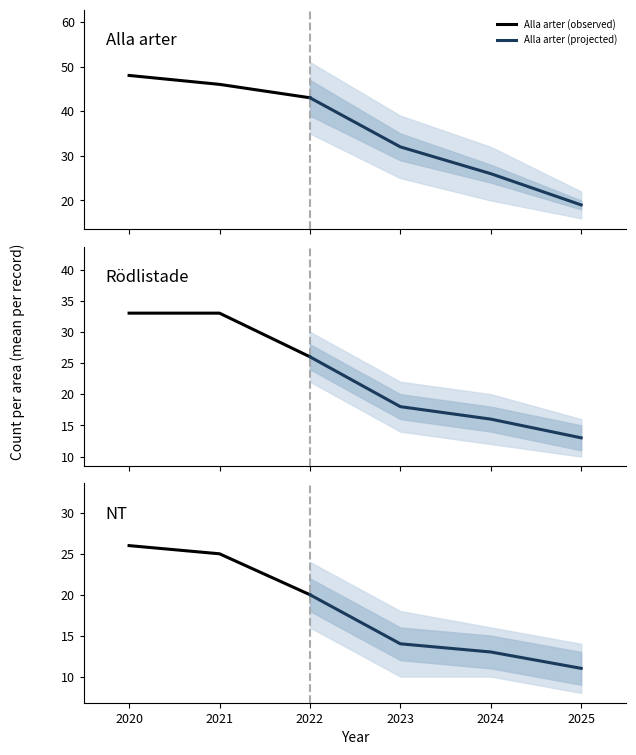

At how many categories does at least one series exceed 36?

3